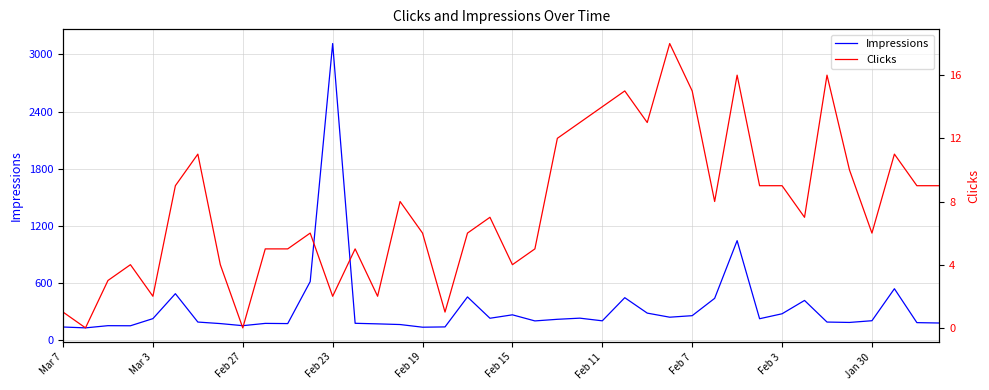

Does the chart have visible grid lines?

Yes